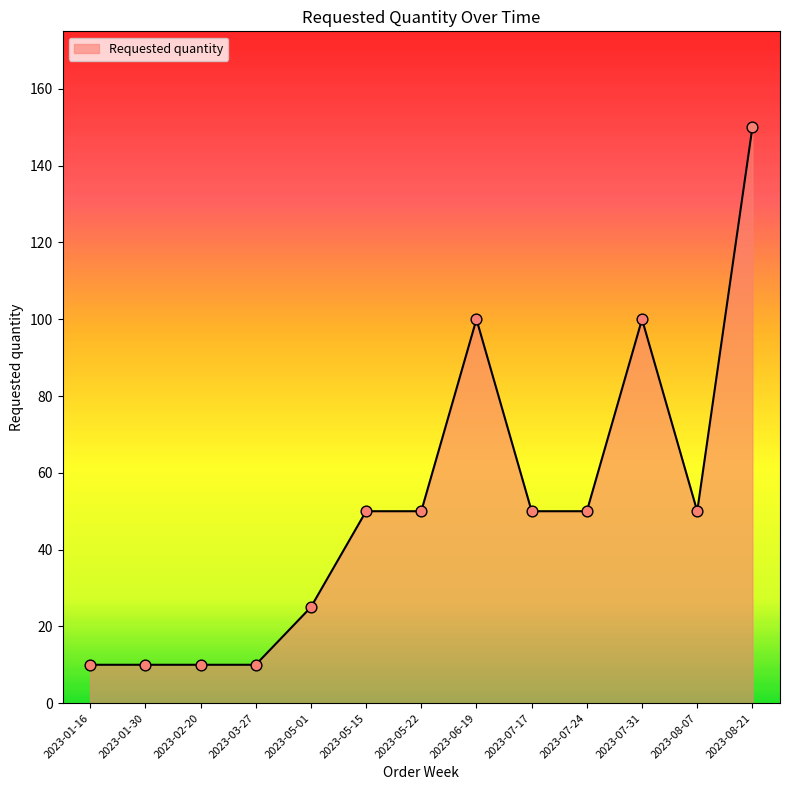

What is the change in value from 2023-07-24 to 2023-07-31?

+50